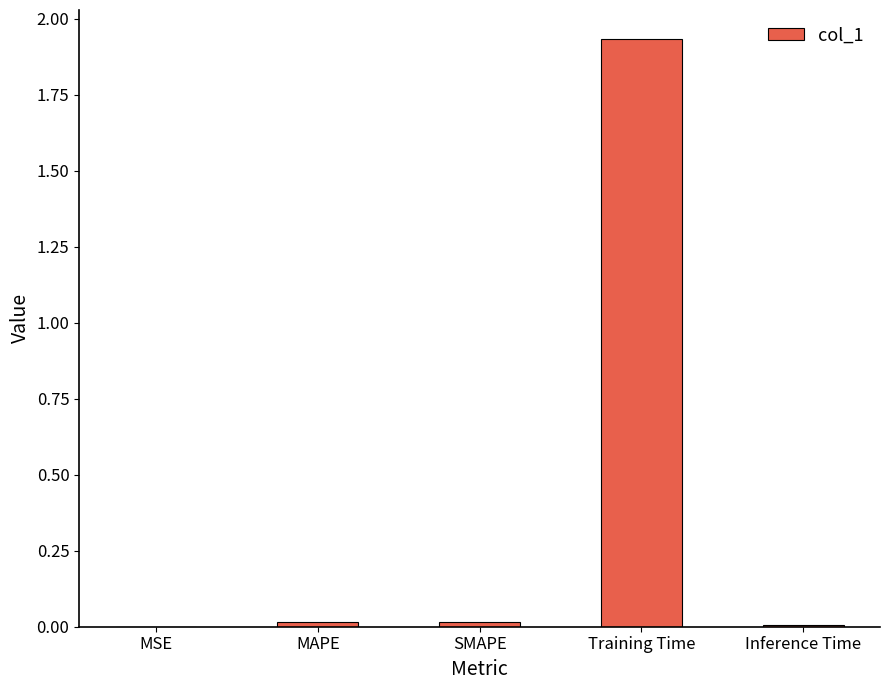

Which label corresponds to the largest value in the chart?

Training Time